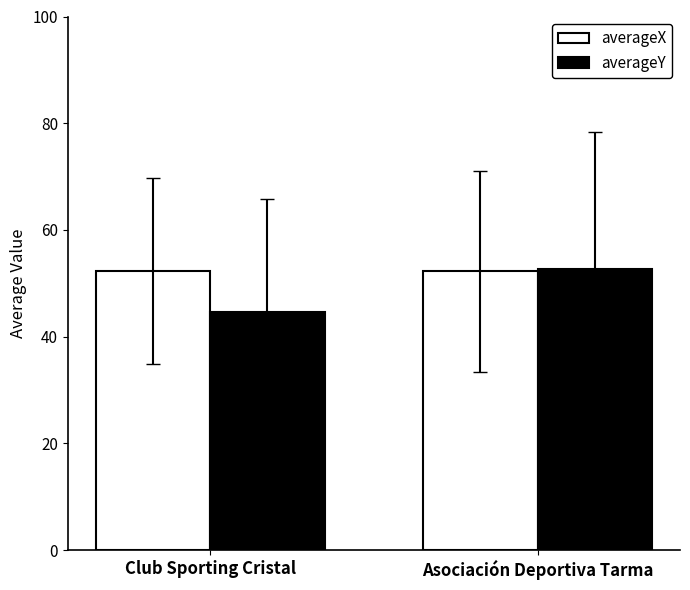

What is the label of the 2nd bar from the right?

Club Sporting Cristal